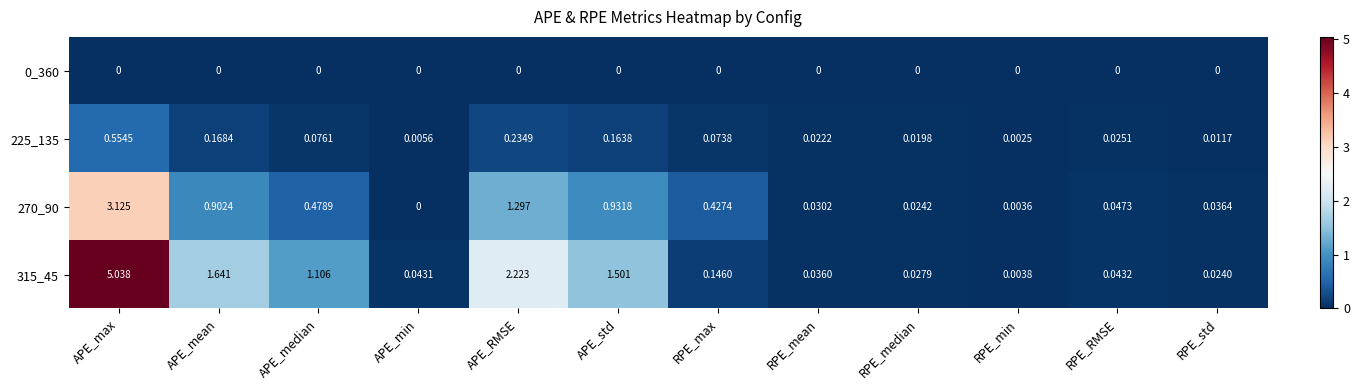

Where is 225_135 nearest to the value 0?

RPE_min